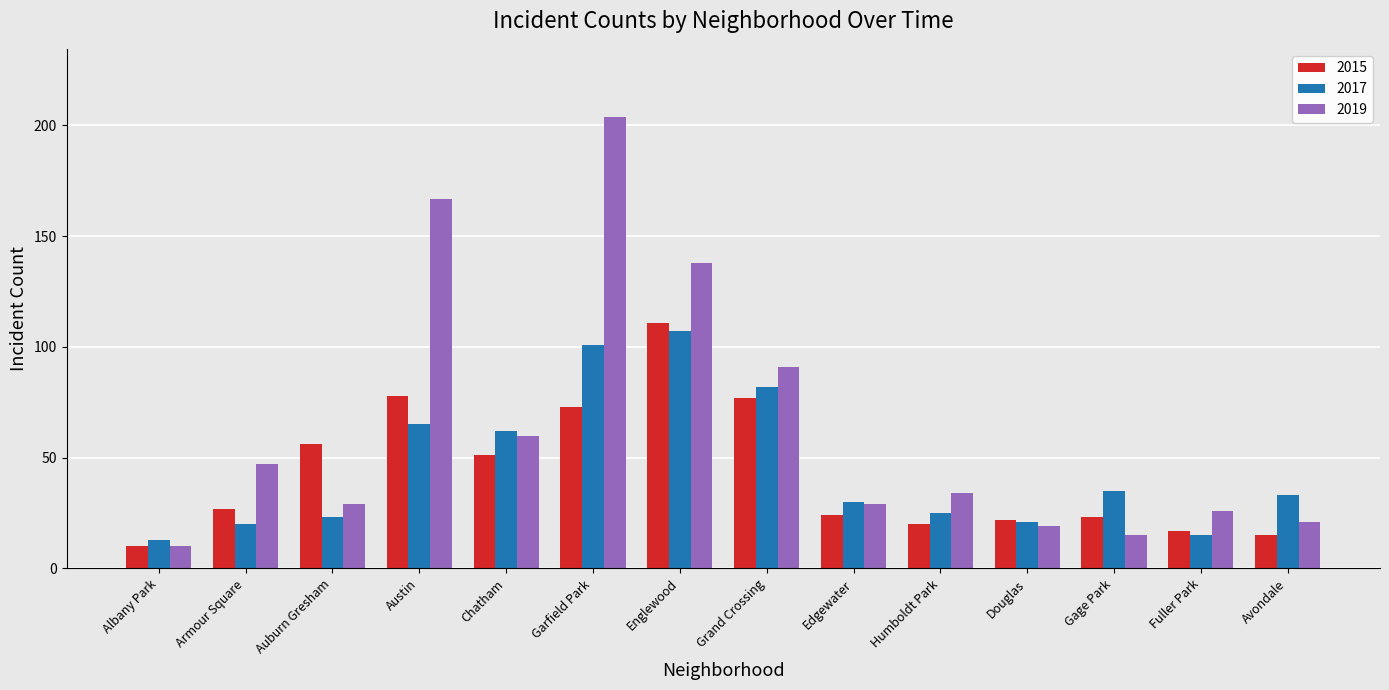

What is the value of the 2019 bar at the 13th from the left?

26